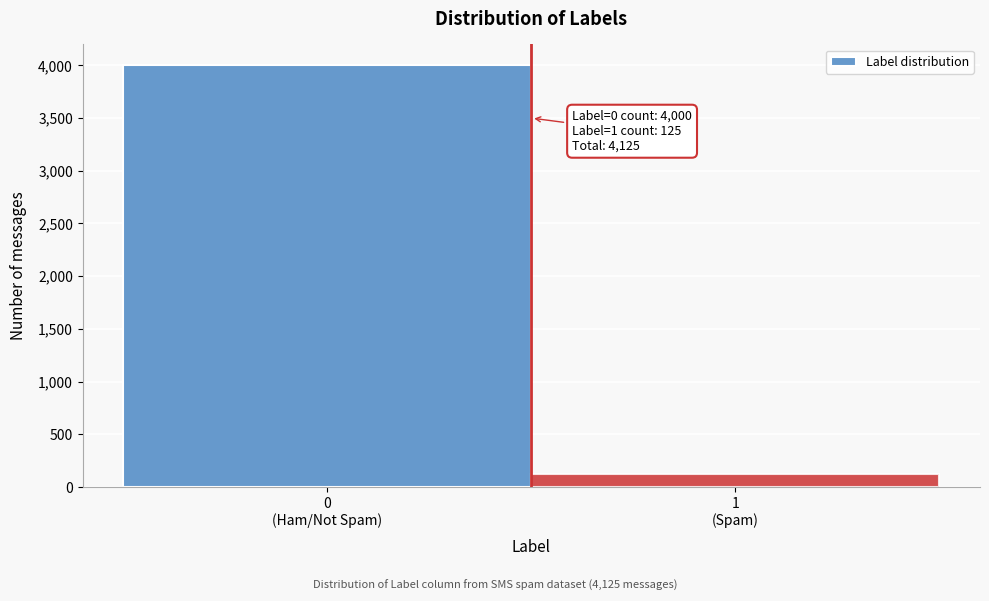

Reading left to right, extract all data points from this chart.

4000	125